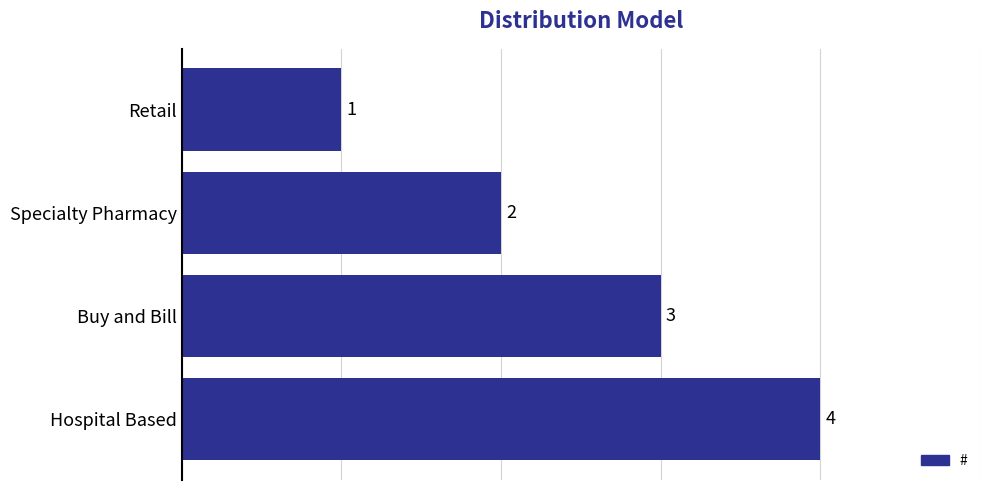

Read the value at Buy and Bill.

3